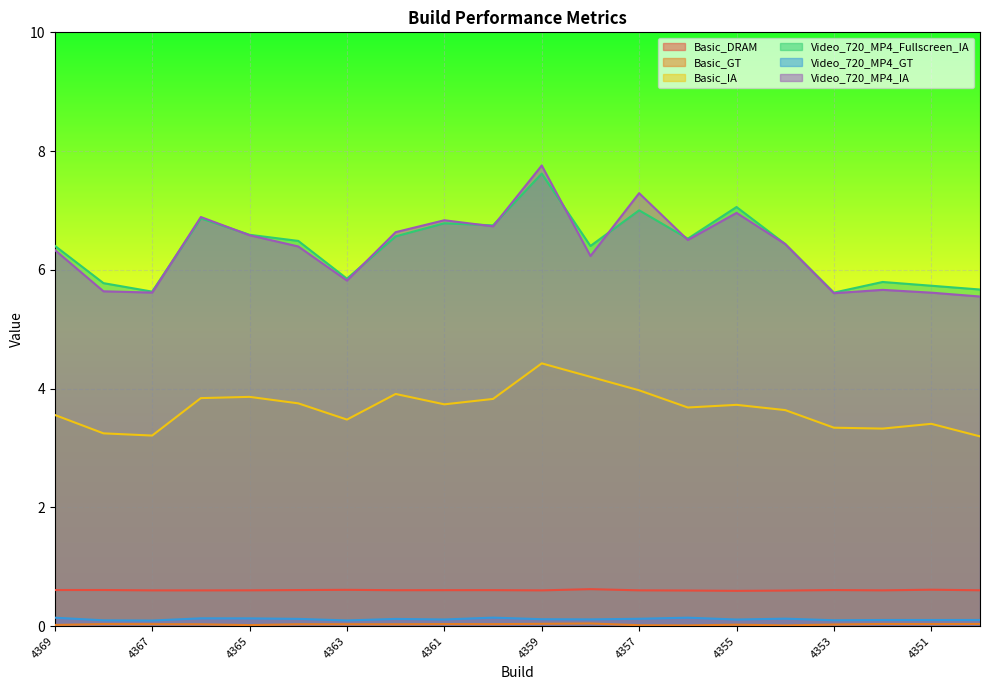

True or false: Basic_DRAM and Basic_GT intersect in this chart.

False